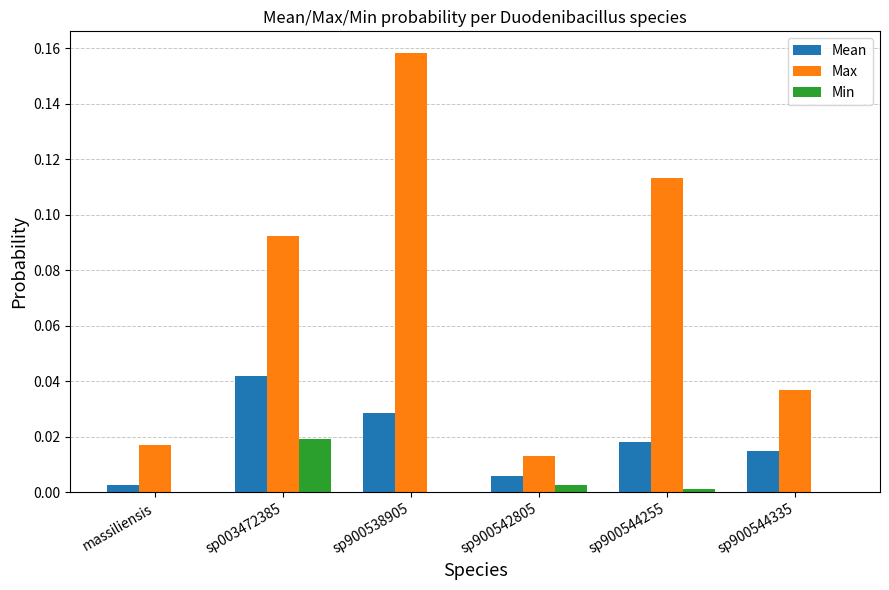

What is the sum of all Max values?

0.4